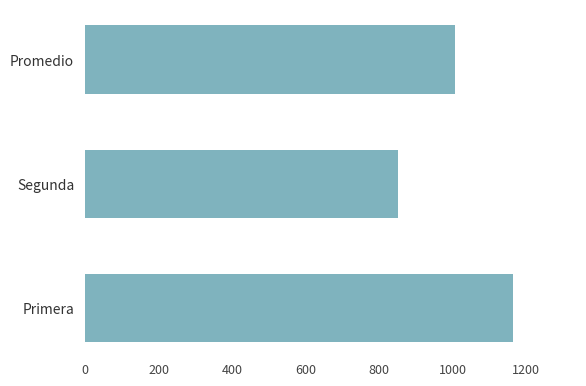

Which label corresponds to the smallest value in the chart?

Segunda